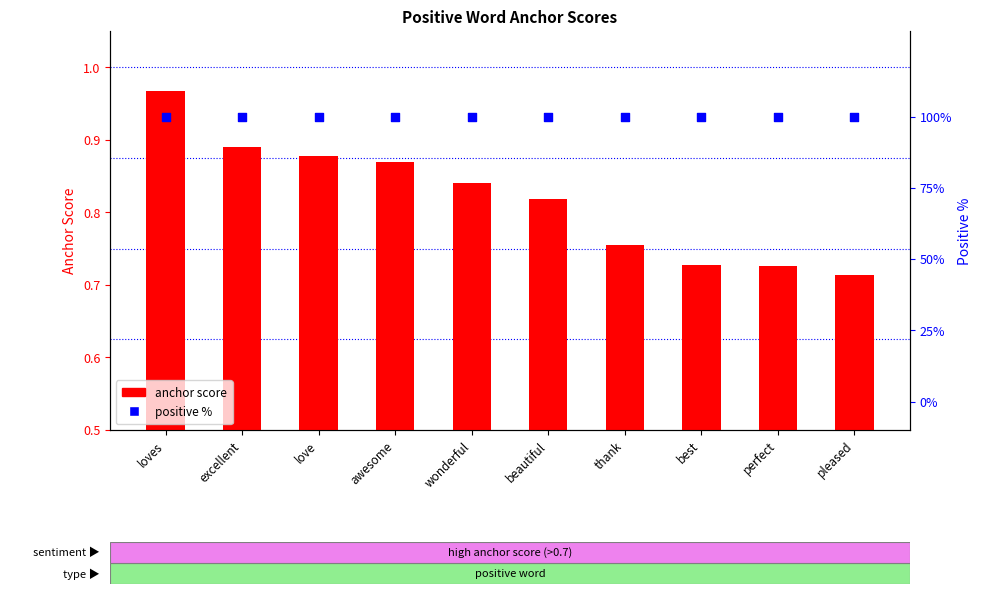

What are all the series names shown in the legend?

anchor score, positive %